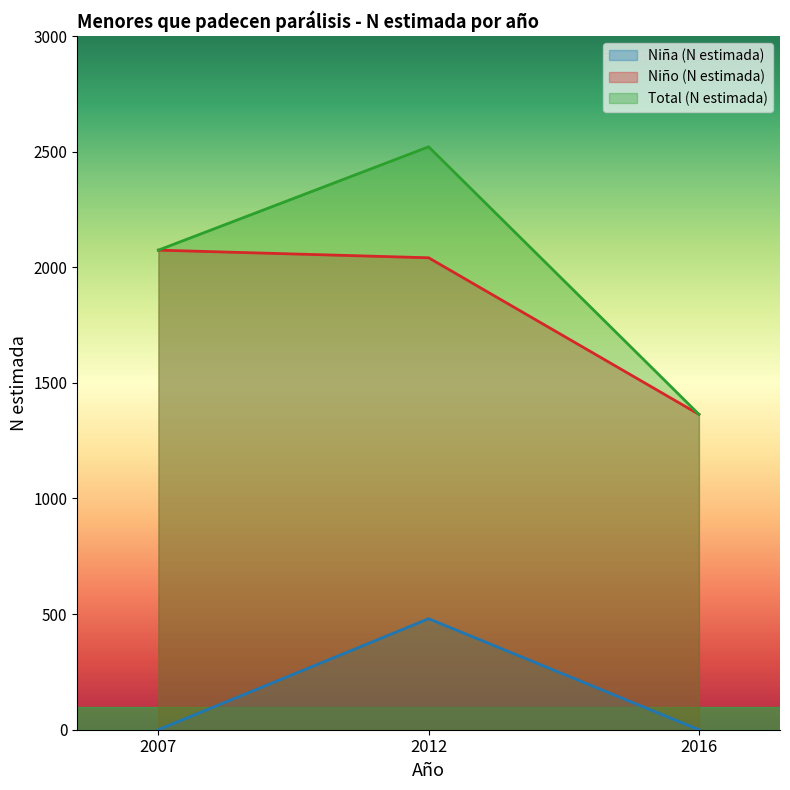

What is the difference between the highest and lowest values at 2016?

1364